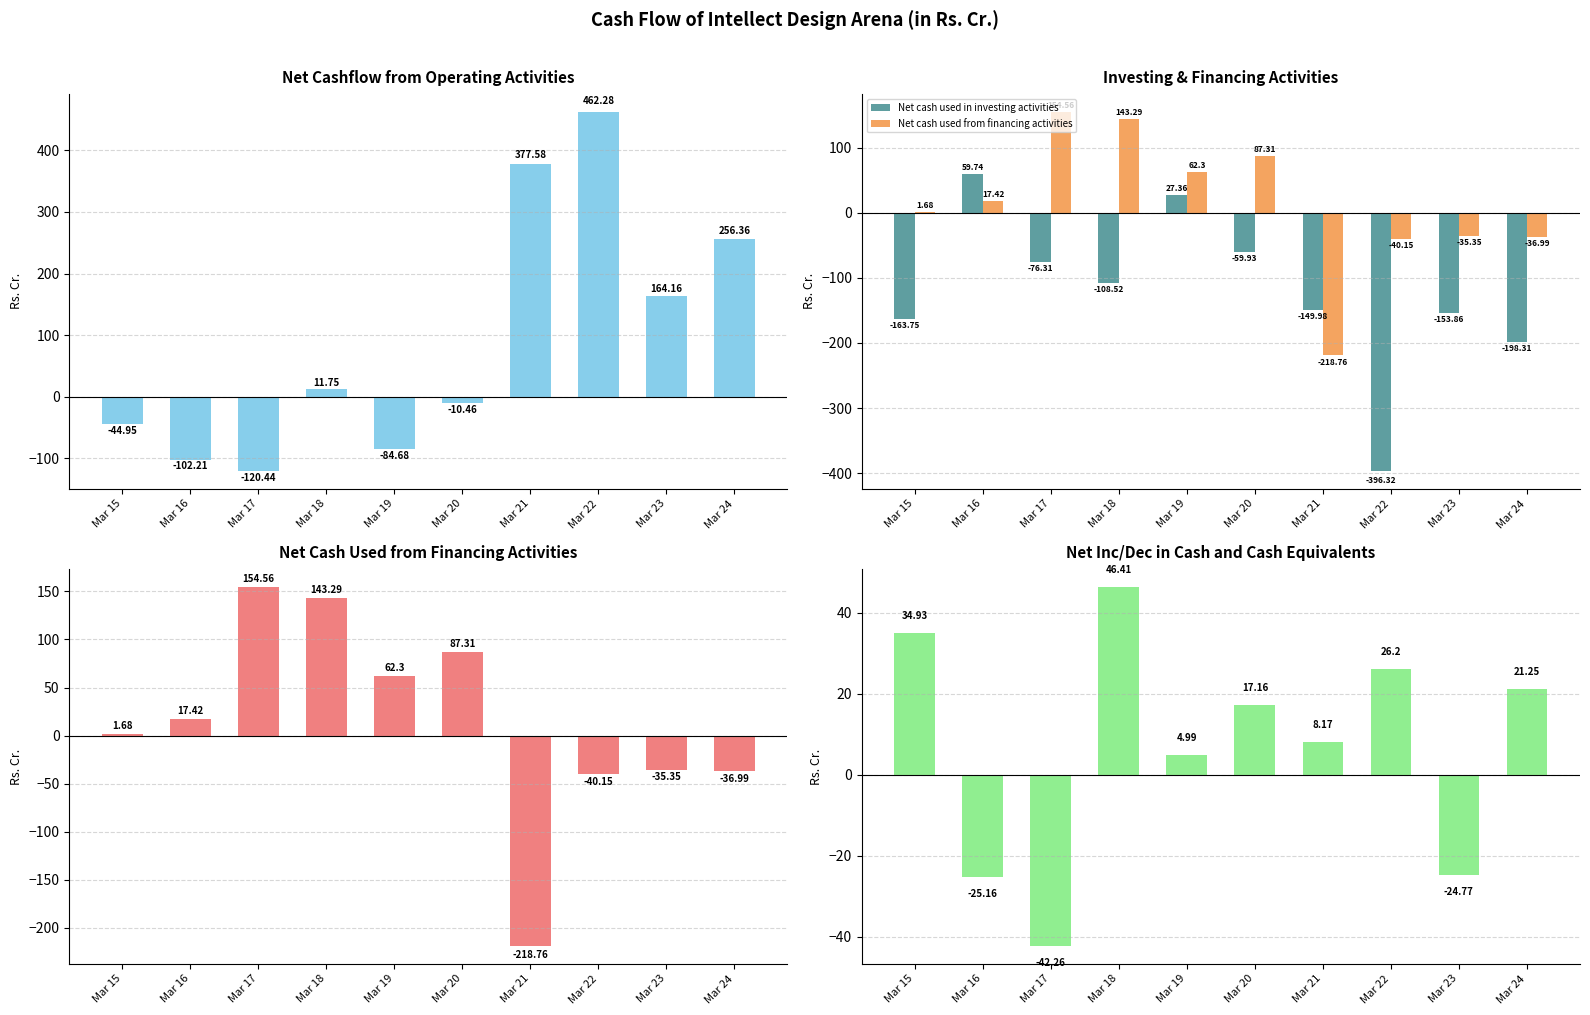

Rank the series at Mar 21 from highest to lowest value.

Net cashflow from operating activities, Net inc/dec in cash and cash equivalents, Net cash used in investing activities, Net cash used from financing activities